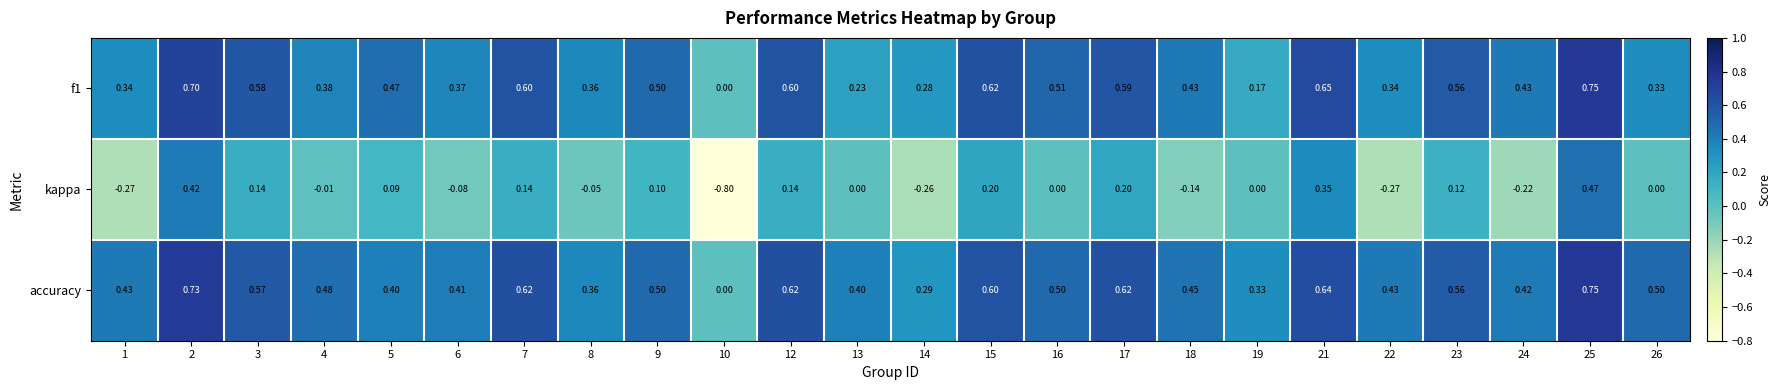

At which category is the sum across all series the highest?

25